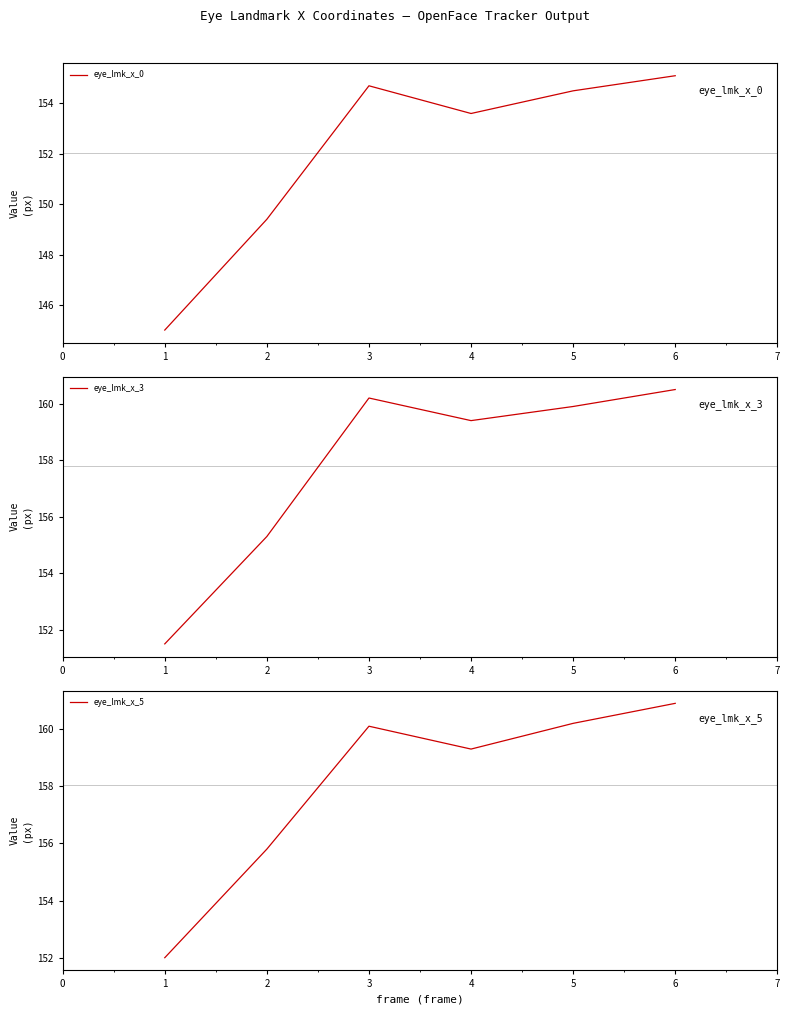

At which label does eye_lmk_x_0 first exceed 154?

3